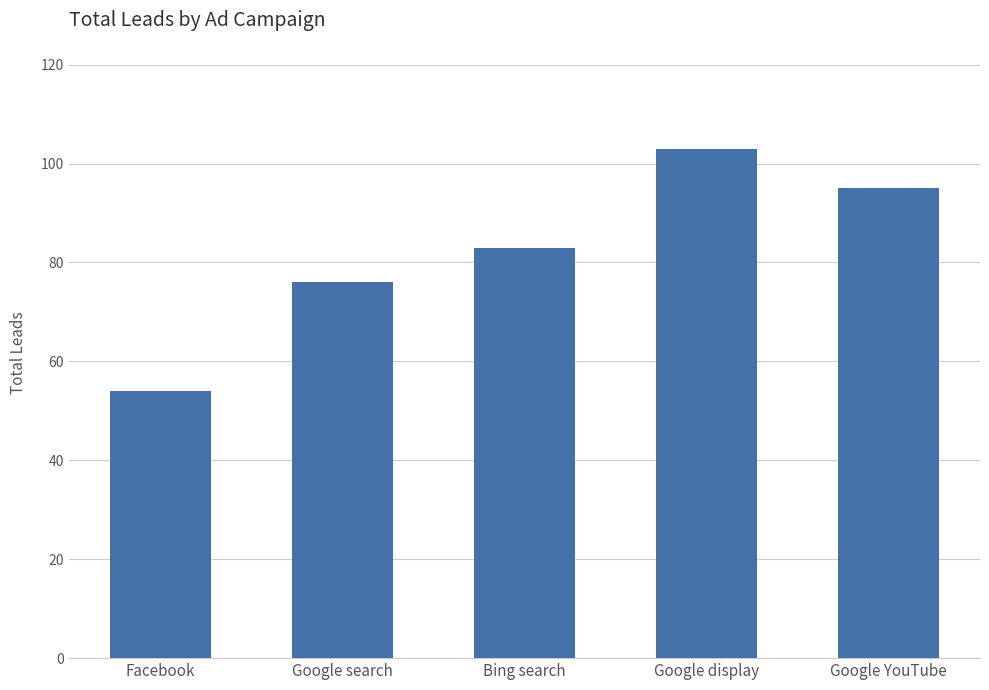

What is the value of the 4th bar from the left?

103